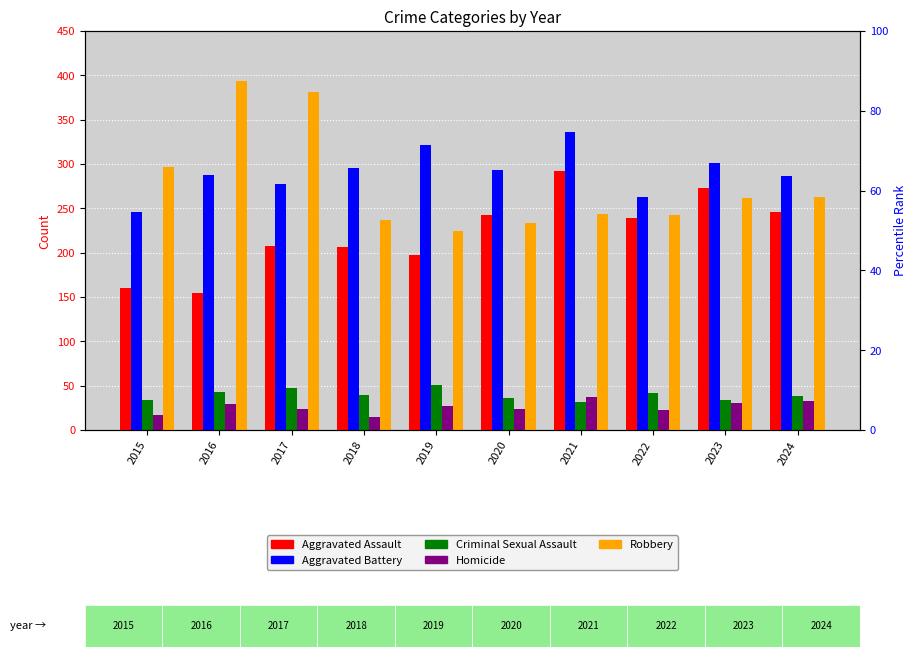

At how many categories does at least one series exceed 67?

10